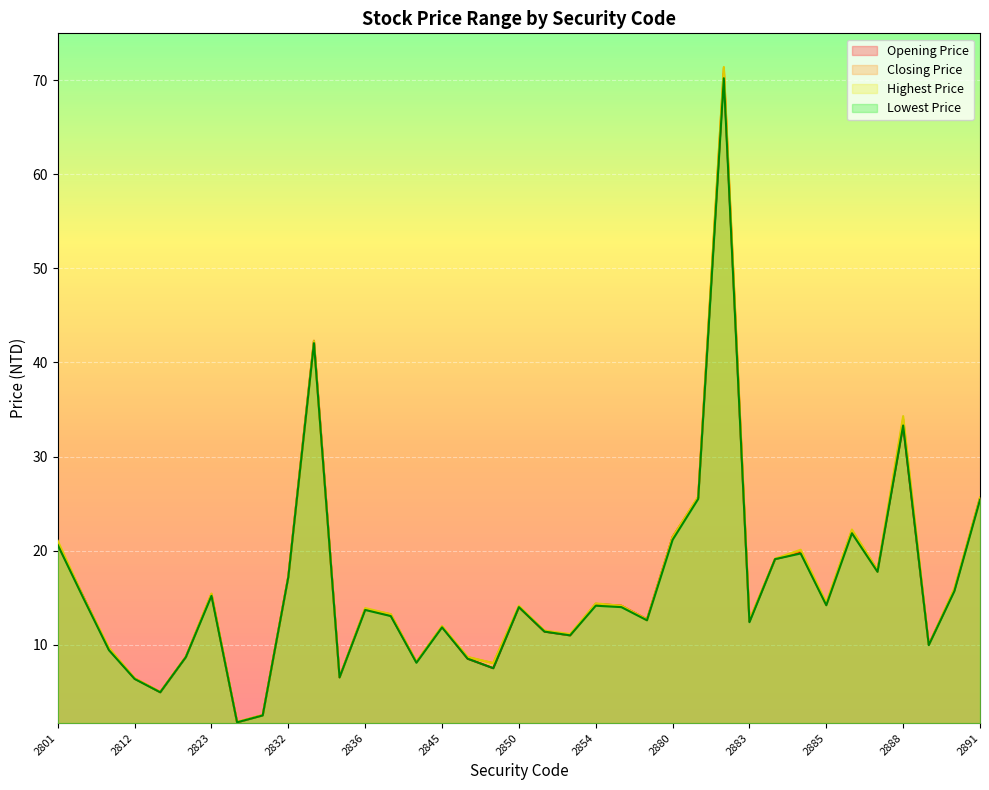

True or false: Lowest Price has a value of 23.2 at 2855.

False